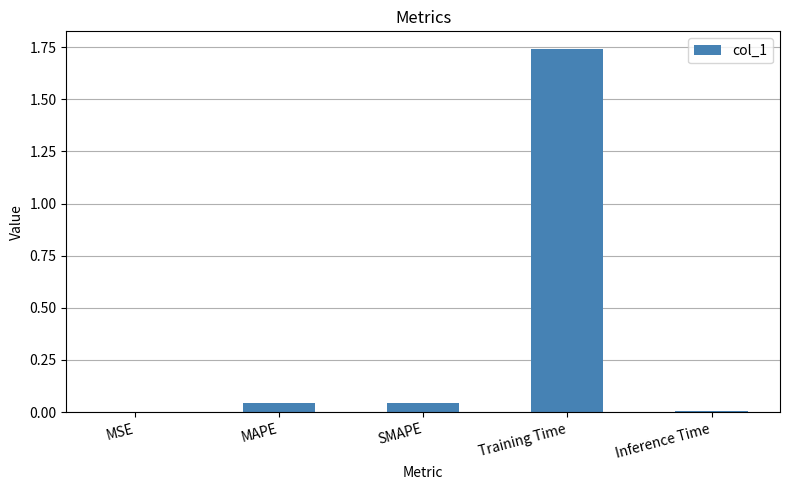

Are the bars grouped side by side (vs. stacked)?

No